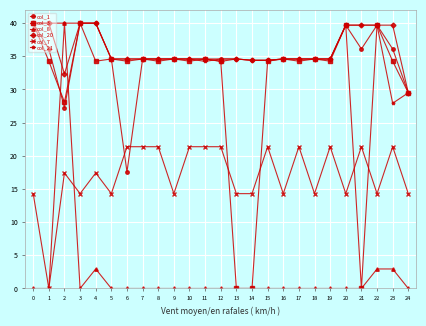

What are all the series names shown in the legend?

col_1, col_3, col_8, col_20, col_7, col_21